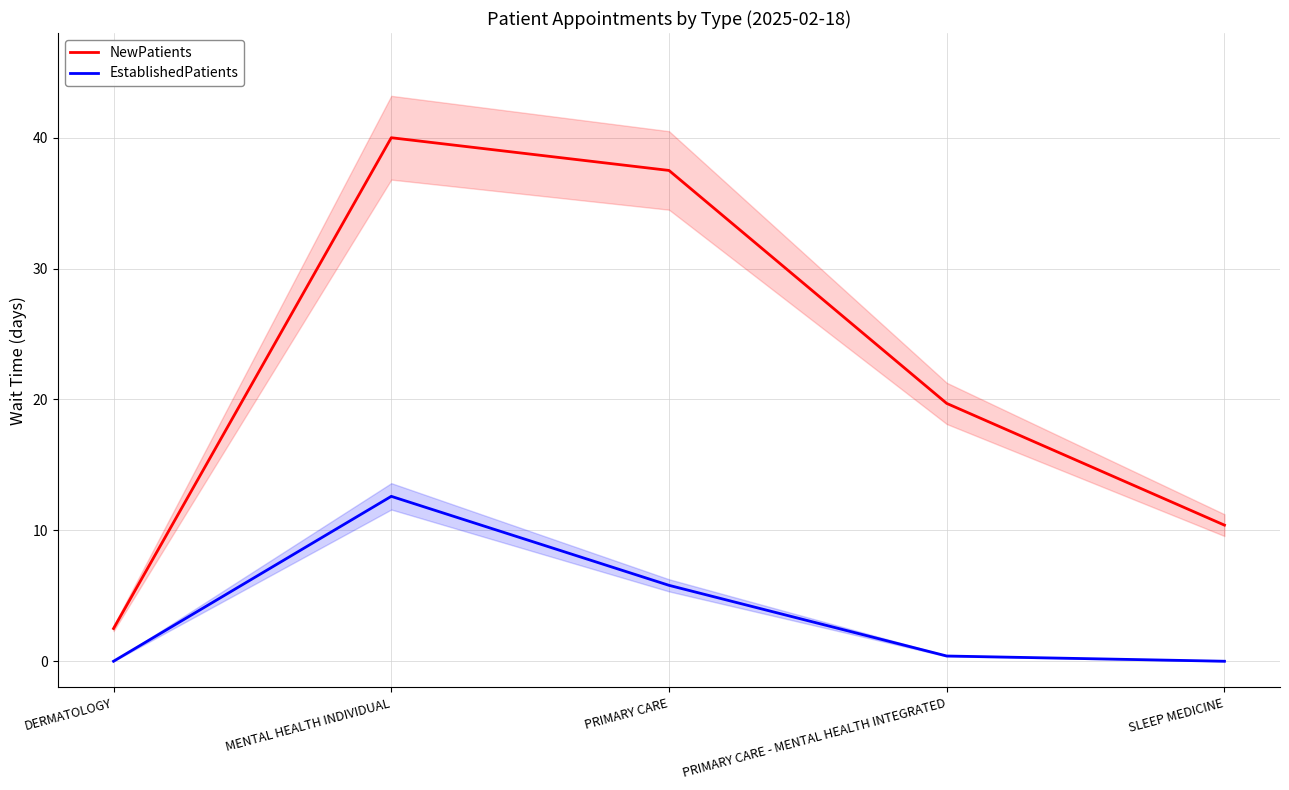

True or false: NewPatients and EstablishedPatients intersect in this chart.

False